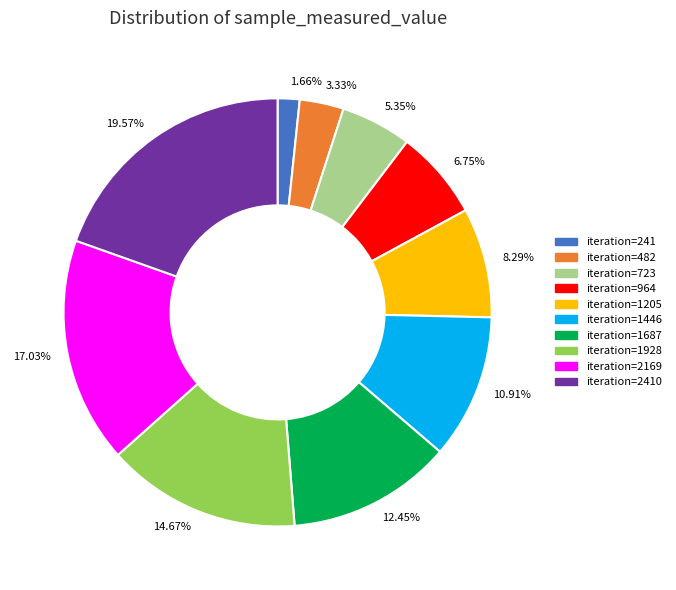

Does any single category account for the majority?

No